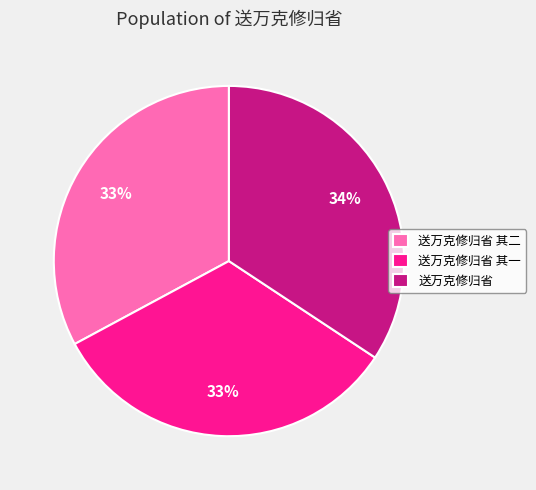

To the nearest percent, what is the difference between the 送万克修归省 and 送万克修归省 其二 slice percentages?

1%